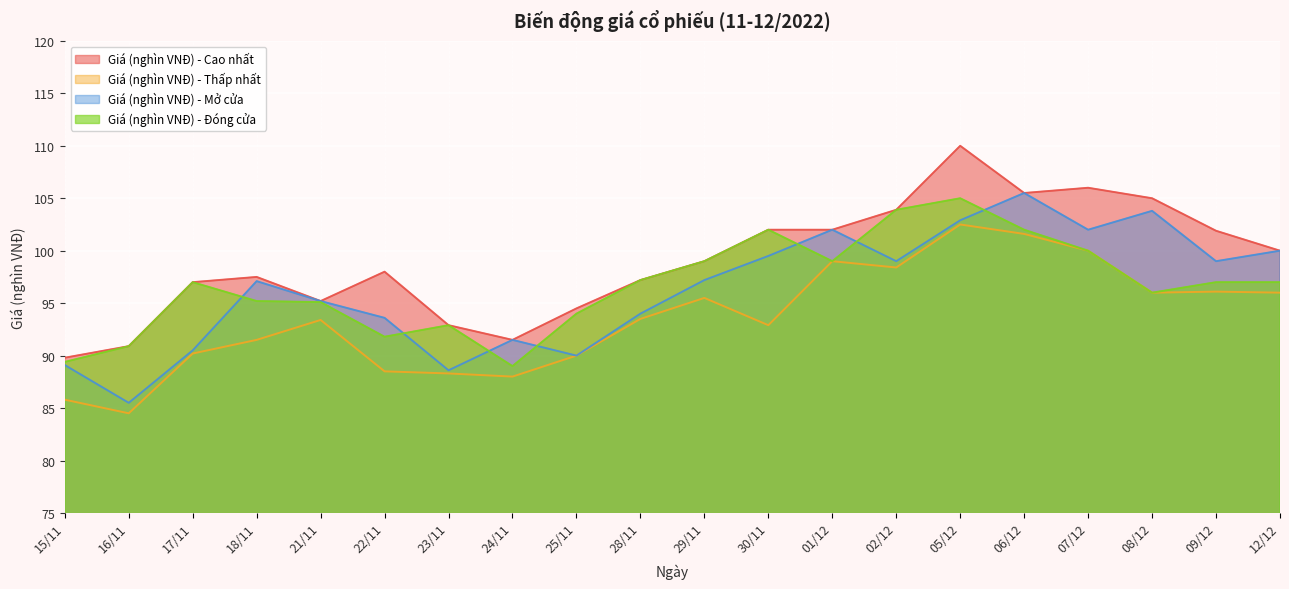

Which series has the largest total across all categories?

Giá (nghìn VNĐ) - Cao nhất